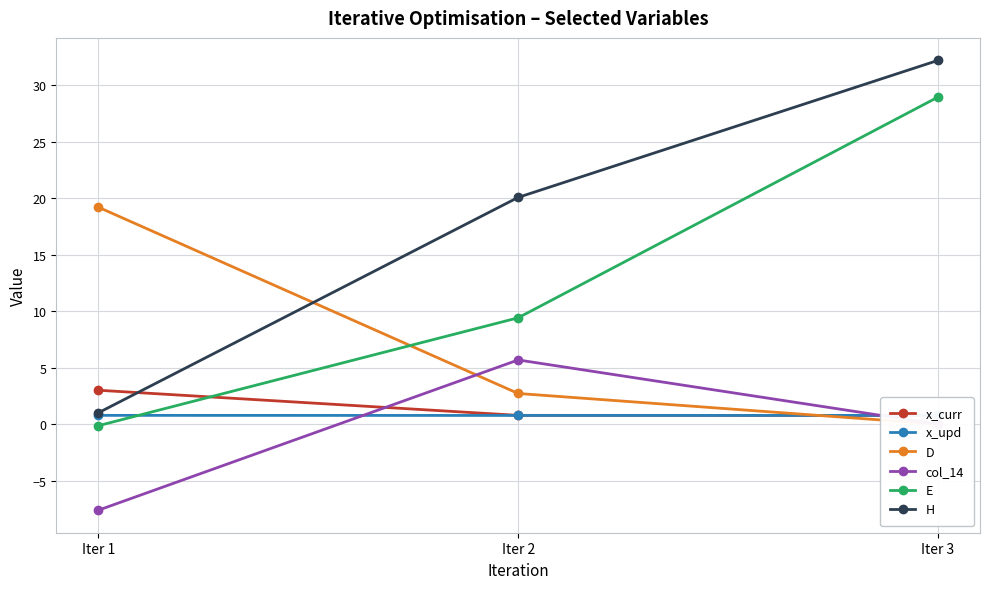

What is the value of the x_upd point at the 3rd from the left?

0.8